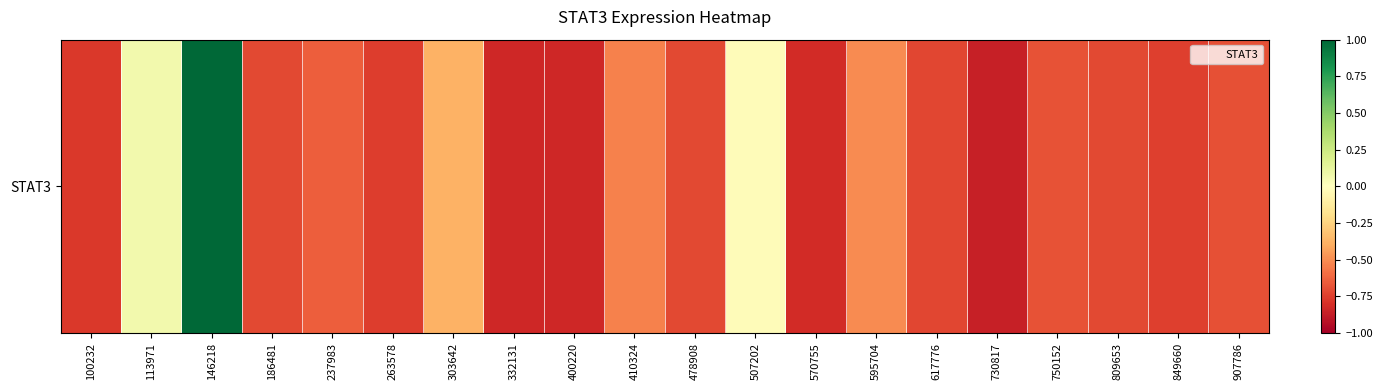

Where is the data nearest to the value 0?

507202